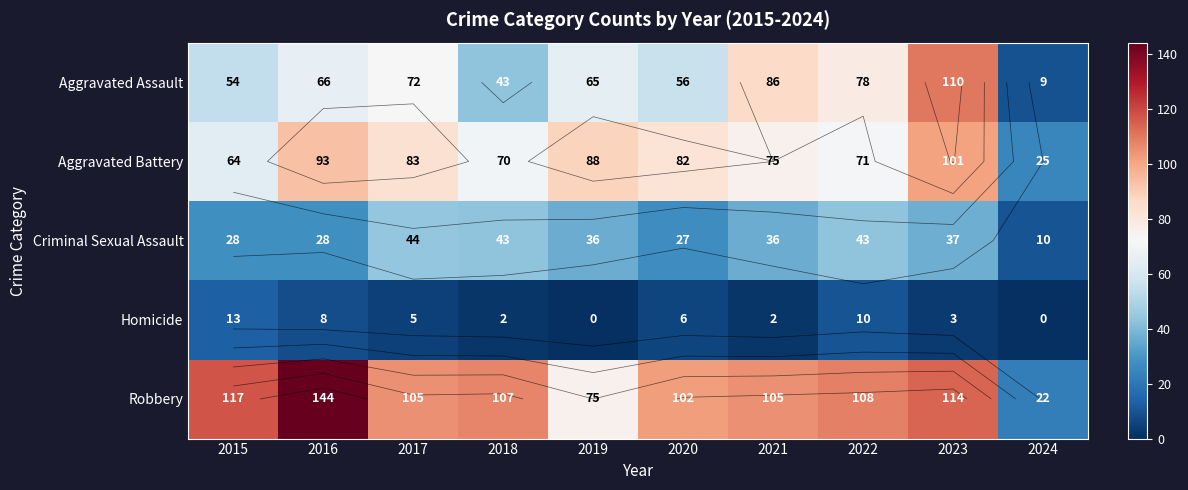

At which category is the sum across all series the highest?

2023